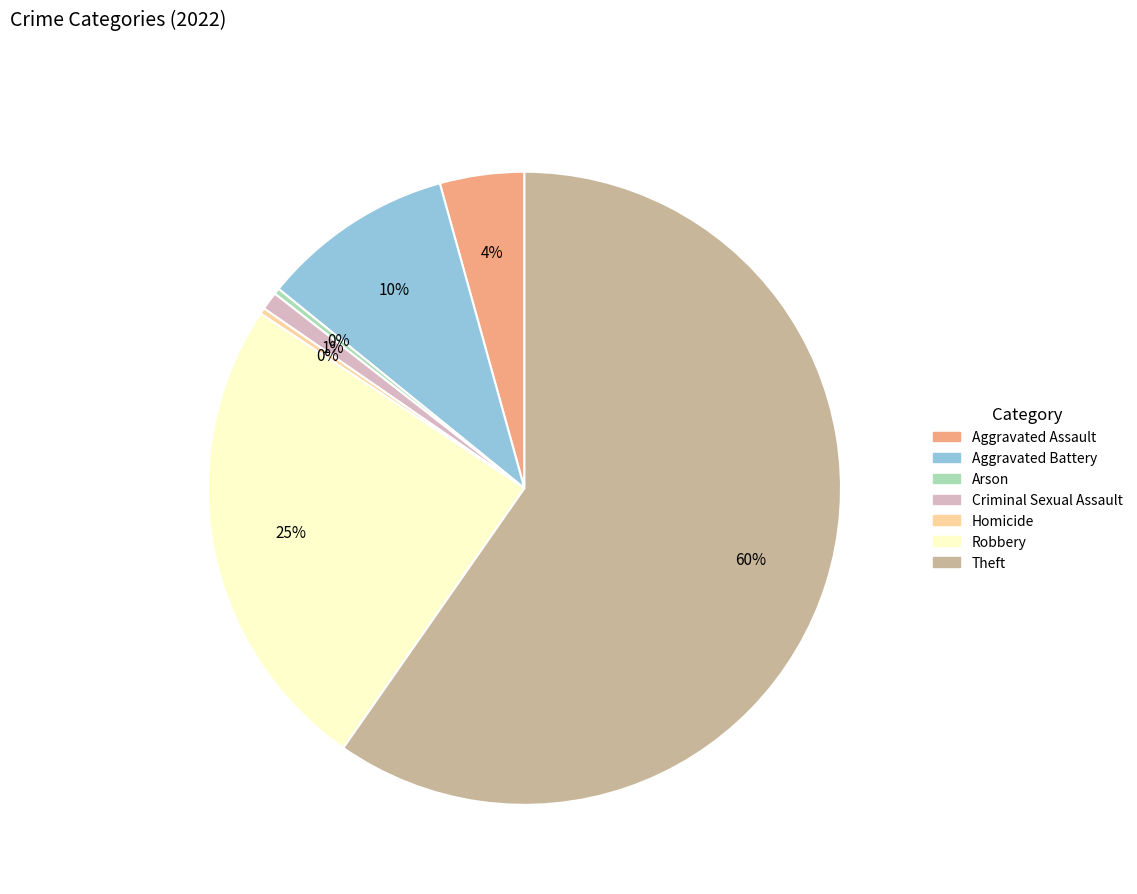

How many slices are in this pie chart?

7